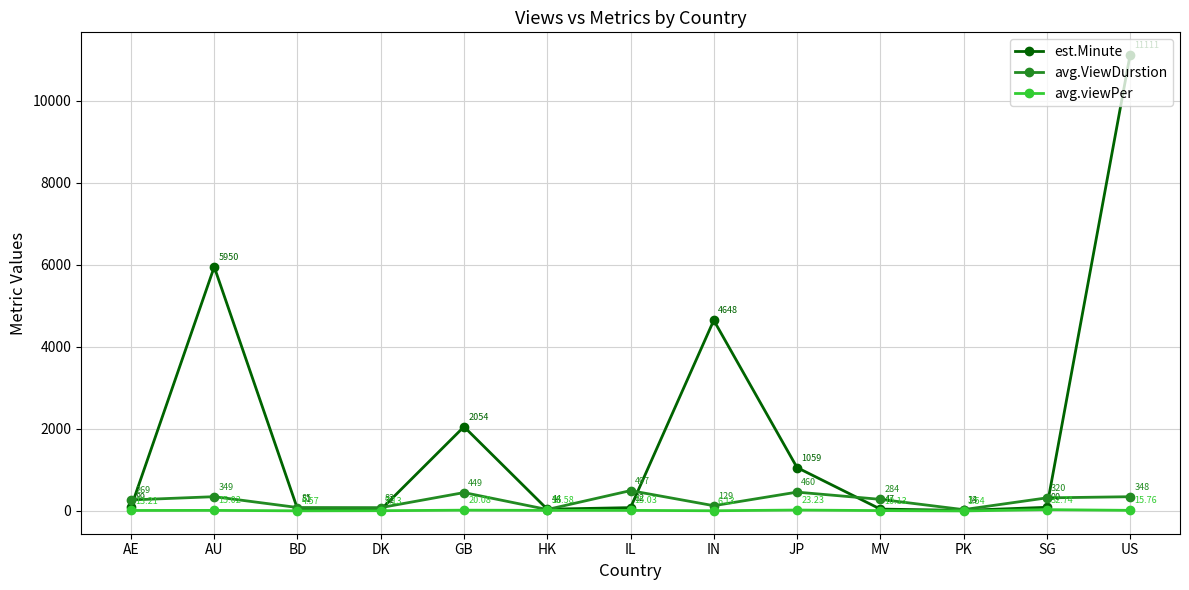

Where is the first local minimum for est.Minute?

DK